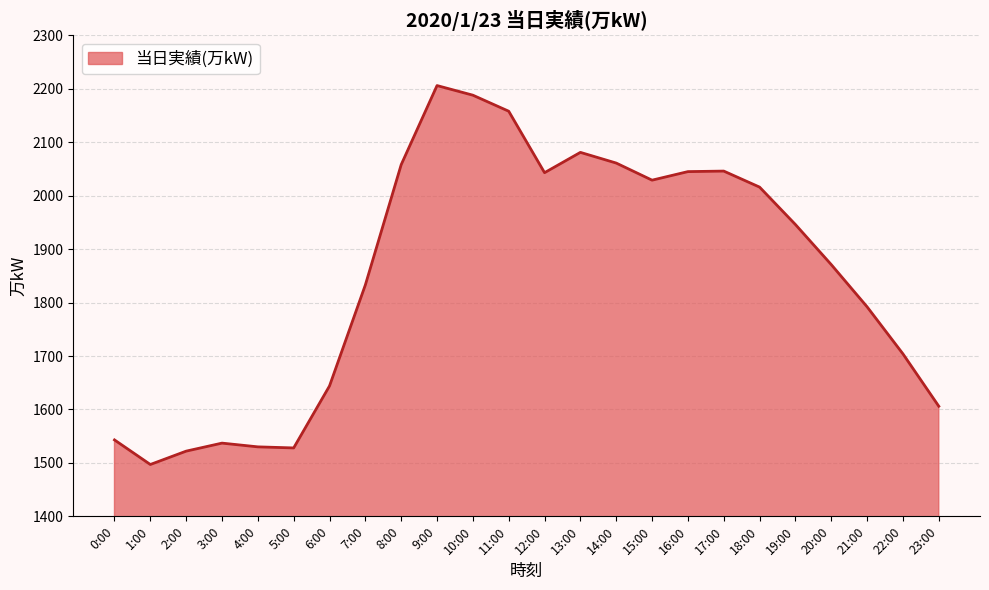

What is the average value?

1854